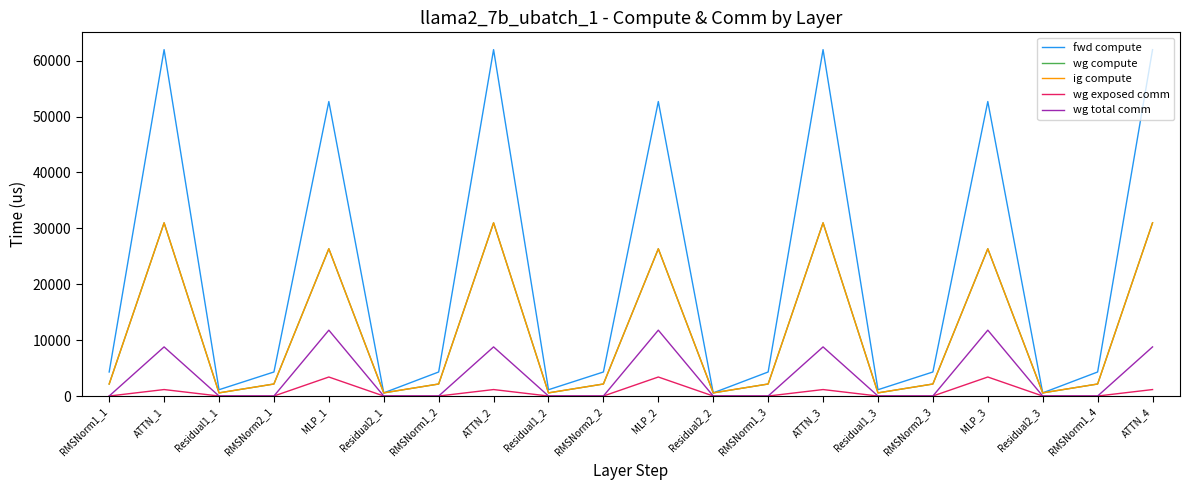

Reading left to right, extract all data points from this chart.

fwd compute: RMSNorm1_1=4302.4	ATTN_1=61980.7	Residual1_1=1128.8	RMSNorm2_1=4302.4	MLP_1=52694.2	Residual2_1=564.4	RMSNorm1_2=4302.4	ATTN_2=61980.7	Residual1_2=1128.8	RMSNorm2_2=4302.4	MLP_2=52694.2	Residual2_2=564.4	RMSNorm1_3=4302.4	ATTN_3=61980.7	Residual1_3=1128.8	RMSNorm2_3=4302.4	MLP_3=52694.2	Residual2_3=564.4	RMSNorm1_4=4302.4	ATTN_4=61980.7
wg compute: RMSNorm1_1=2151.2	ATTN_1=30990.3	Residual1_1=564.4	RMSNorm2_1=2151.2	MLP_1=26347.1	Residual2_1=564.4	RMSNorm1_2=2151.2	ATTN_2=30990.3	Residual1_2=564.4	RMSNorm2_2=2151.2	MLP_2=26347.1	Residual2_2=564.4	RMSNorm1_3=2151.2	ATTN_3=30990.3	Residual1_3=564.4	RMSNorm2_3=2151.2	MLP_3=26347.1	Residual2_3=564.4	RMSNorm1_4=2151.2	ATTN_4=30990.3
ig compute: RMSNorm1_1=2151.2	ATTN_1=30990.3	Residual1_1=564.4	RMSNorm2_1=2151.2	MLP_1=26347.1	Residual2_1=564.4	RMSNorm1_2=2151.2	ATTN_2=30990.3	Residual1_2=564.4	RMSNorm2_2=2151.2	MLP_2=26347.1	Residual2_2=564.4	RMSNorm1_3=2151.2	ATTN_3=30990.3	Residual1_3=564.4	RMSNorm2_3=2151.2	MLP_3=26347.1	Residual2_3=564.4	RMSNorm1_4=2151.2	ATTN_4=30990.3
wg exposed comm: RMSNorm1_1=0.0	ATTN_1=1158.3	Residual1_1=0.0	RMSNorm2_1=0.0	MLP_1=3402.8	Residual2_1=0.0	RMSNorm1_2=0.0	ATTN_2=1158.3	Residual1_2=0.0	RMSNorm2_2=0.0	MLP_2=3402.8	Residual2_2=0.0	RMSNorm1_3=0.0	ATTN_3=1158.3	Residual1_3=0.0	RMSNorm2_3=0.0	MLP_3=3402.8	Residual2_3=0.0	RMSNorm1_4=0.0	ATTN_4=1158.3
wg total comm: RMSNorm1_1=0.0	ATTN_1=8791.0	Residual1_1=0.0	RMSNorm2_1=0.0	MLP_1=11785.3	Residual2_1=0.0	RMSNorm1_2=0.0	ATTN_2=8791.0	Residual1_2=0.0	RMSNorm2_2=0.0	MLP_2=11785.3	Residual2_2=0.0	RMSNorm1_3=0.0	ATTN_3=8791.0	Residual1_3=0.0	RMSNorm2_3=0.0	MLP_3=11785.3	Residual2_3=0.0	RMSNorm1_4=0.0	ATTN_4=8791.0